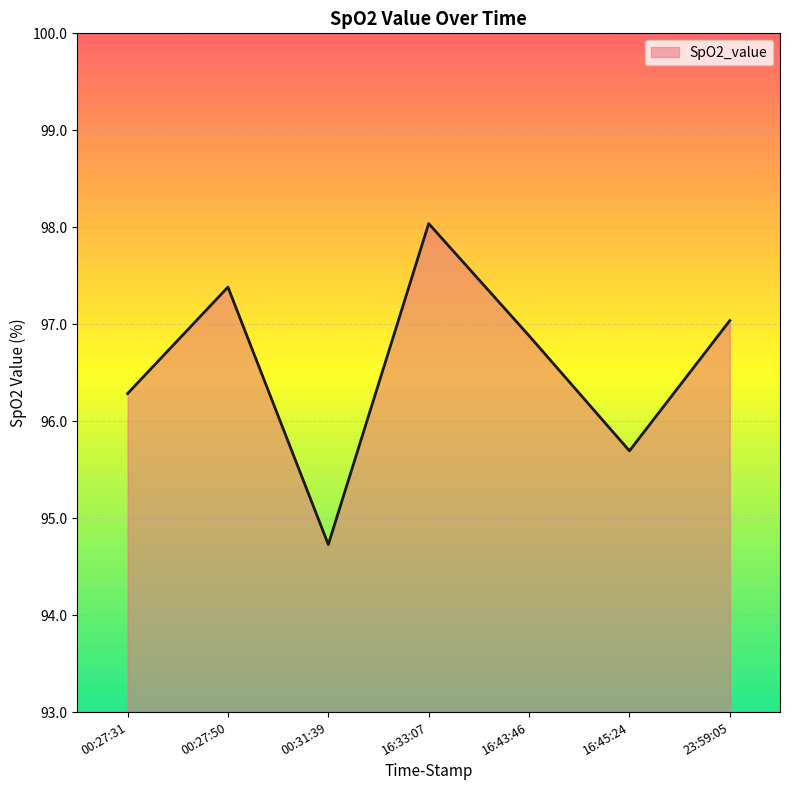

What position from the right is 16:43:46?

3